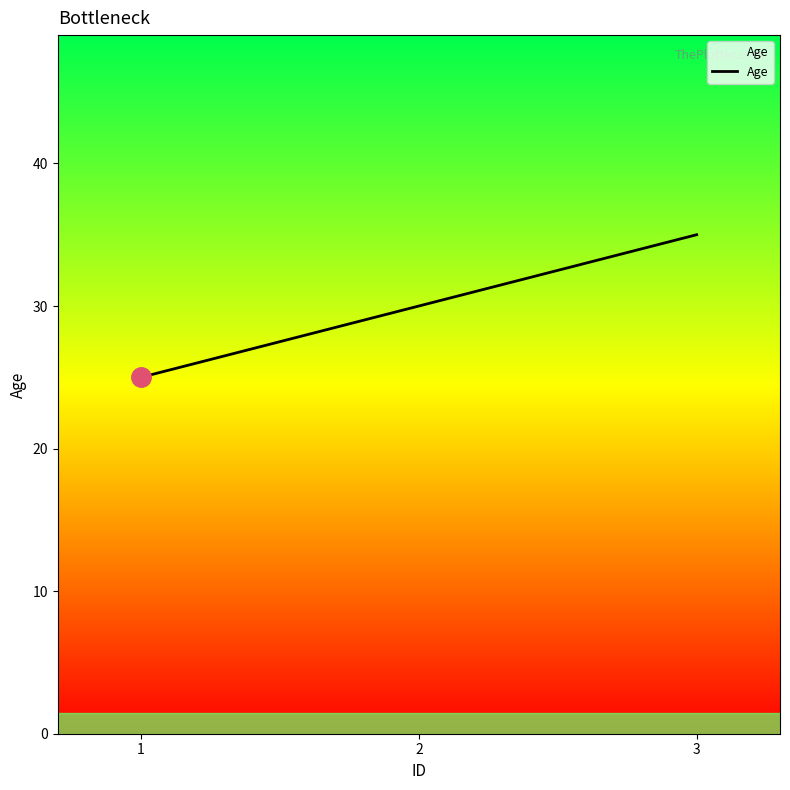

What is the average value?

30